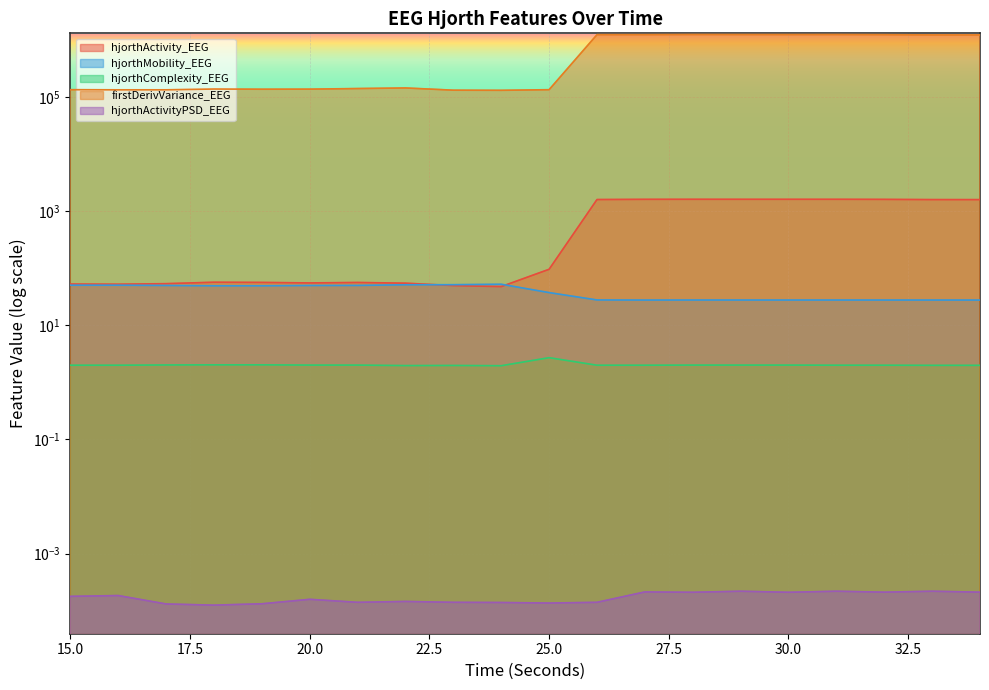

At which category does the chart reach its minimum across all series?

18